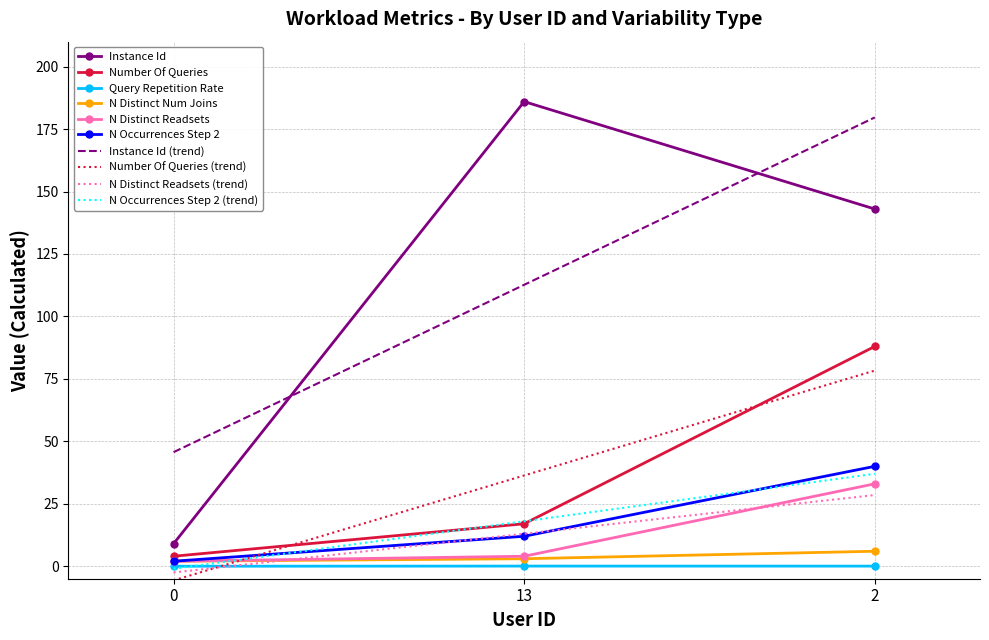

Rank the series by their maximum value, from highest to lowest.

Instance Id, Instance Id (trend), Number Of Queries, Number Of Queries (trend), N Occurrences Step 2, N Occurrences Step 2 (trend), N Distinct Readsets, N Distinct Readsets (trend), N Distinct Num Joins, Query Repetition Rate